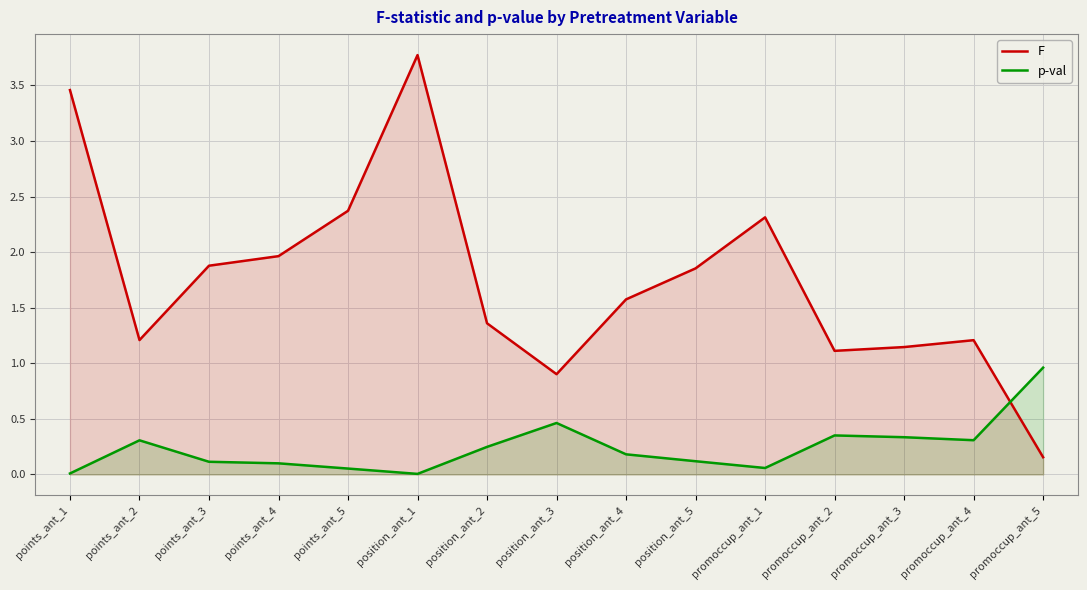

The value of p-val at position_ant_1 is 0.0. True or false?

True